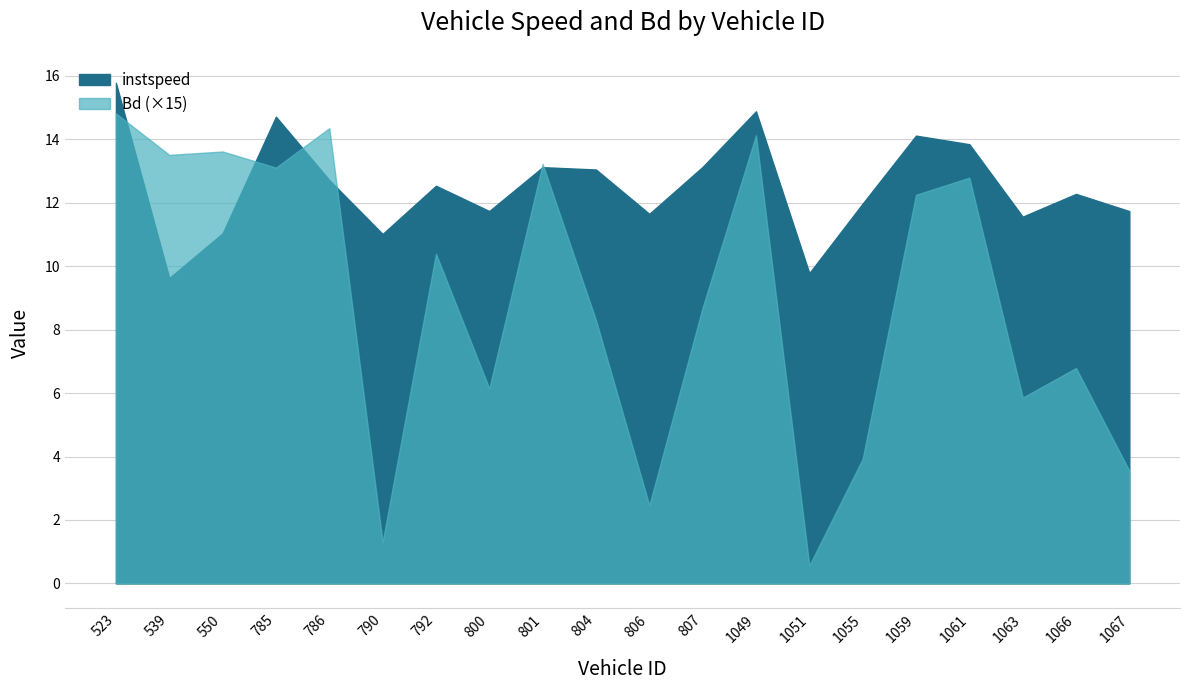

Rank the categories by Bd value from lowest to highest.

1051, 790, 806, 1067, 1055, 1063, 800, 1066, 804, 807, 792, 1059, 1061, 785, 801, 539, 550, 1049, 786, 523